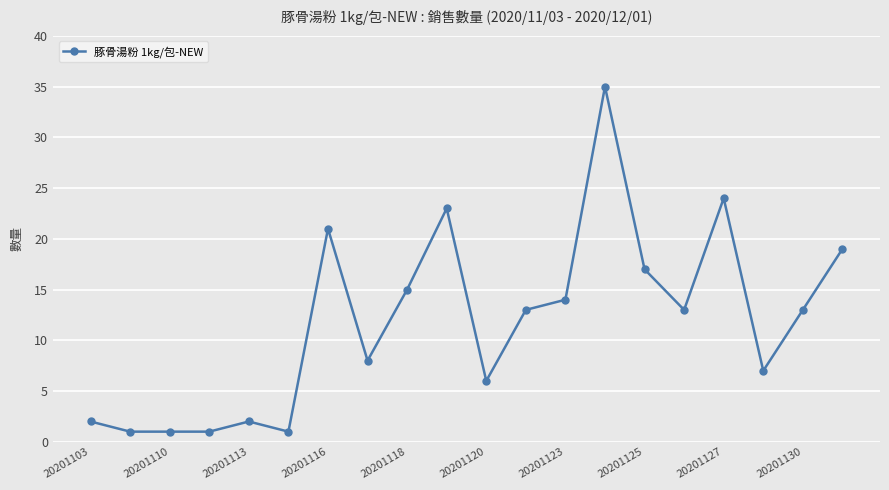

What is the difference between the maximum and minimum values?

34